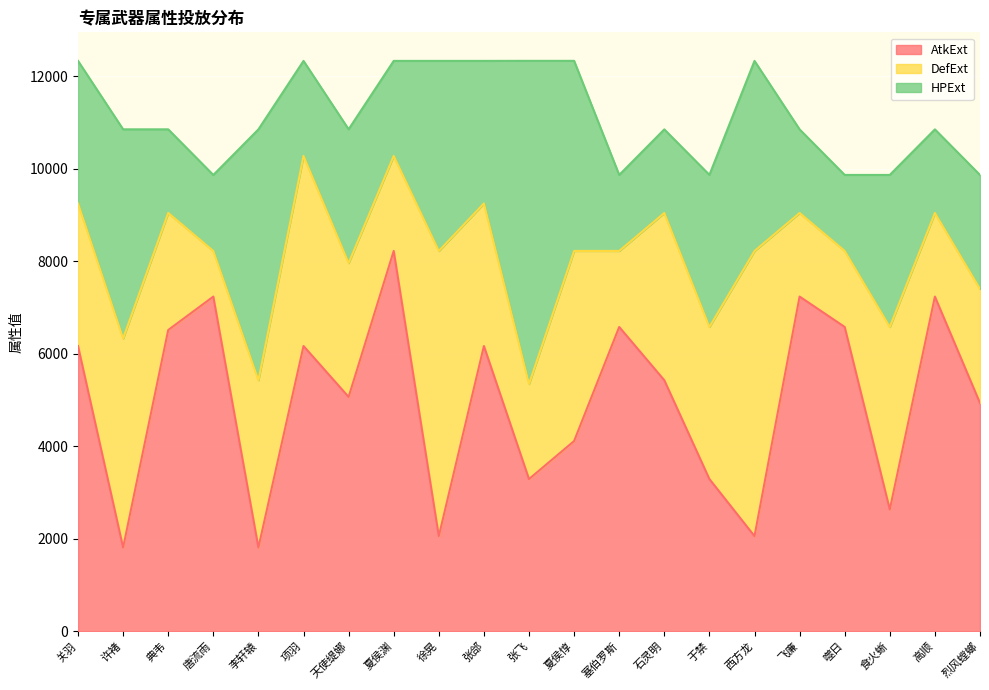

Does the chart display data point markers on the line(s)?

No